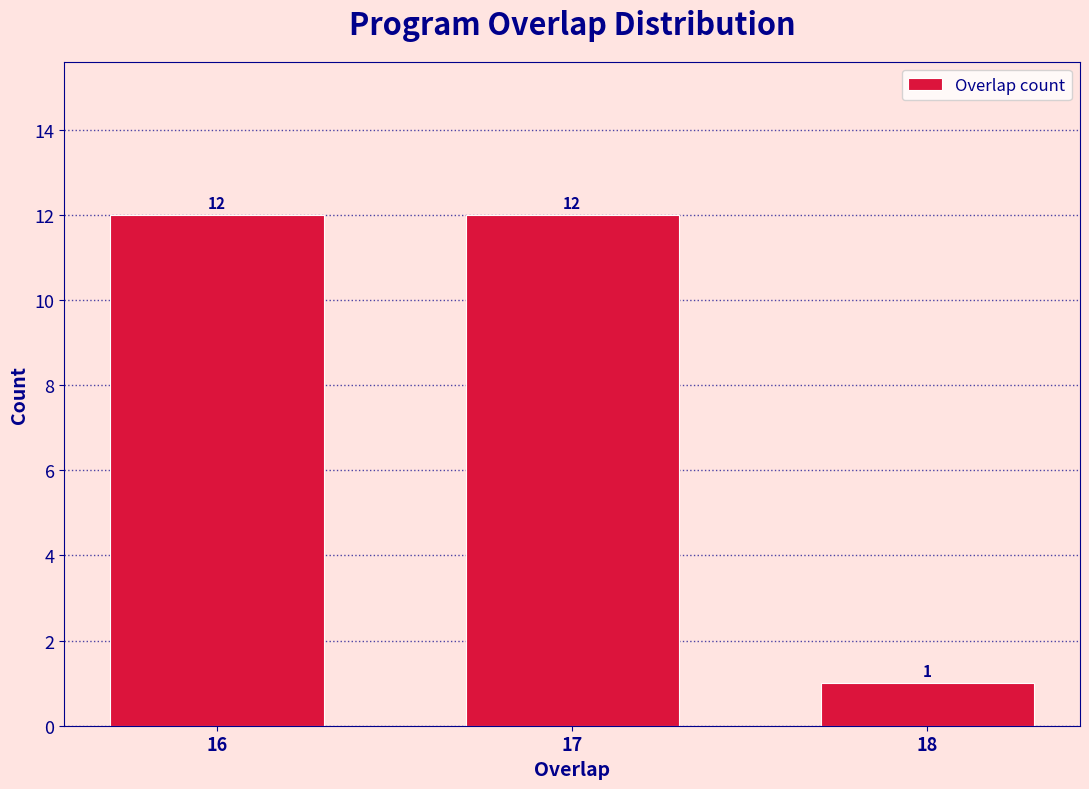

Reading right to left, list all the values displayed in this chart.

18=1	17=12	16=12